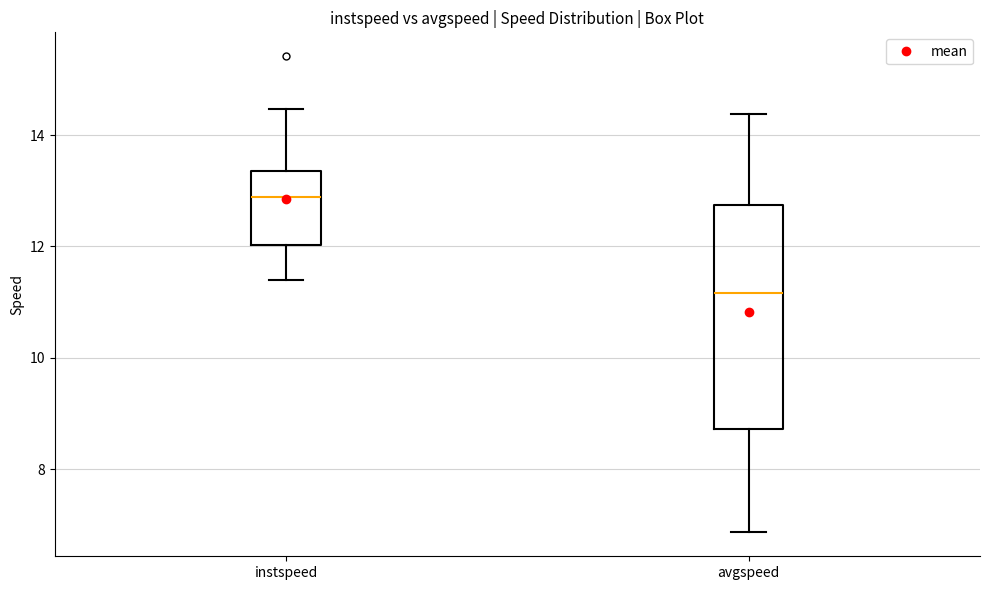

Which box's median line is the highest?

instspeed